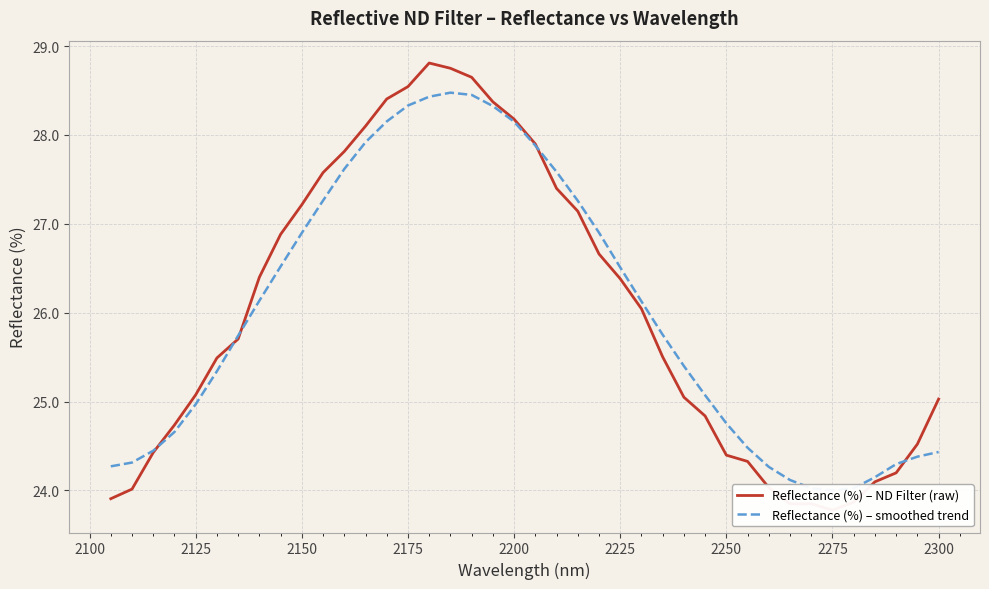

What is the minimum value for Reflectance (%) – smoothed trend?

24.0